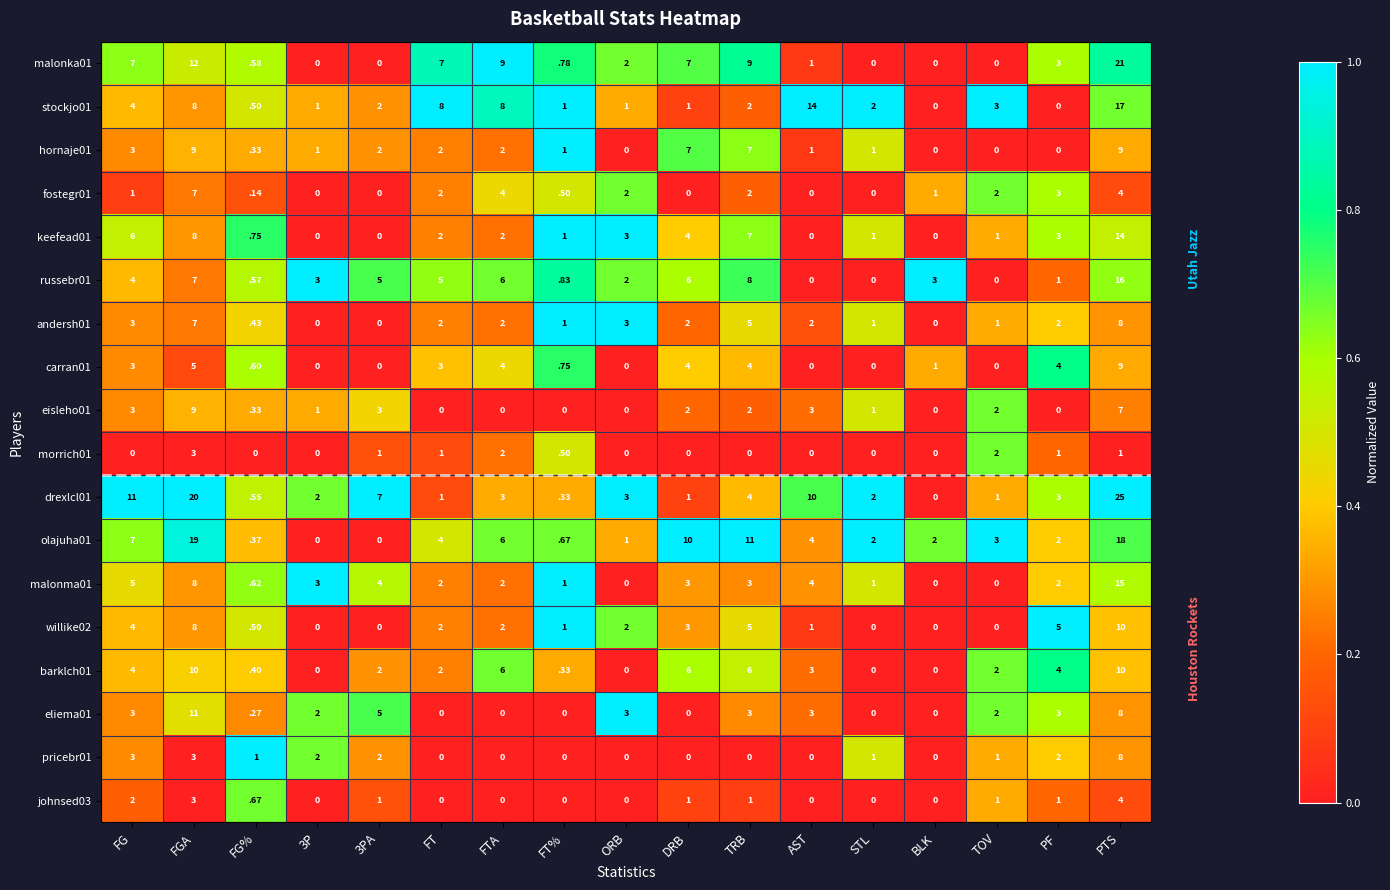

Which series has the widest spread of values?

drexlcl01